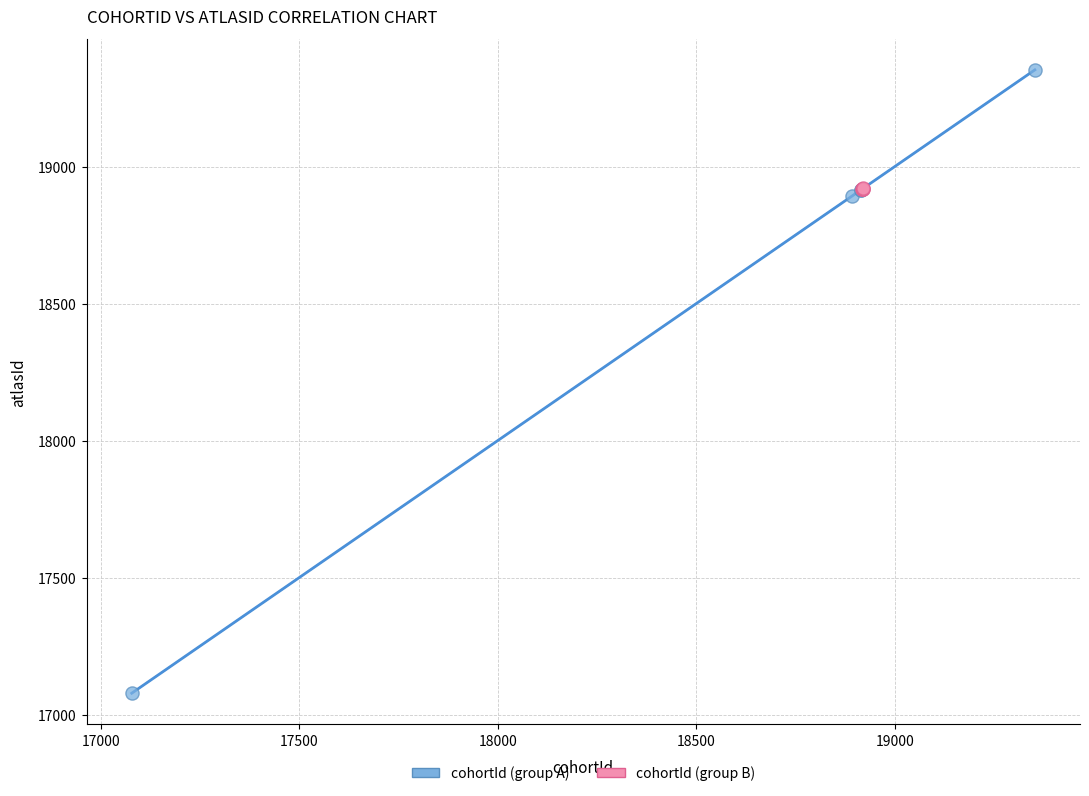

Which series reaches the minimum Y coordinate?

cohortId (group A)